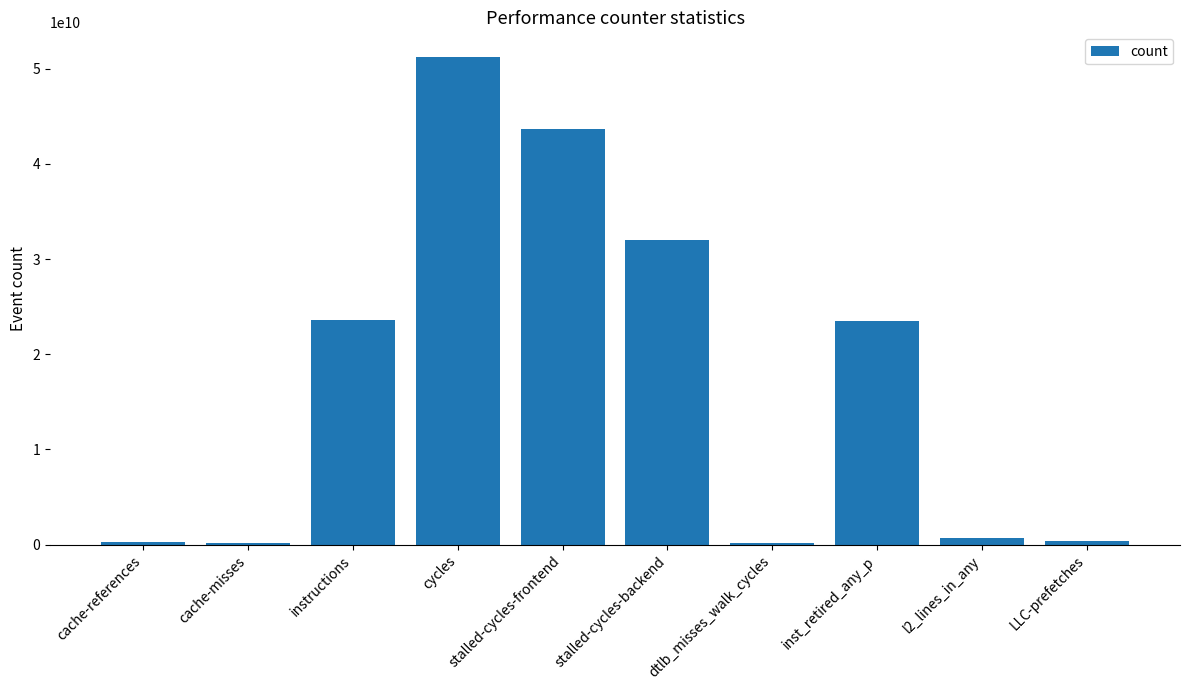

What is the difference between the second highest and minimum values?

43441807569